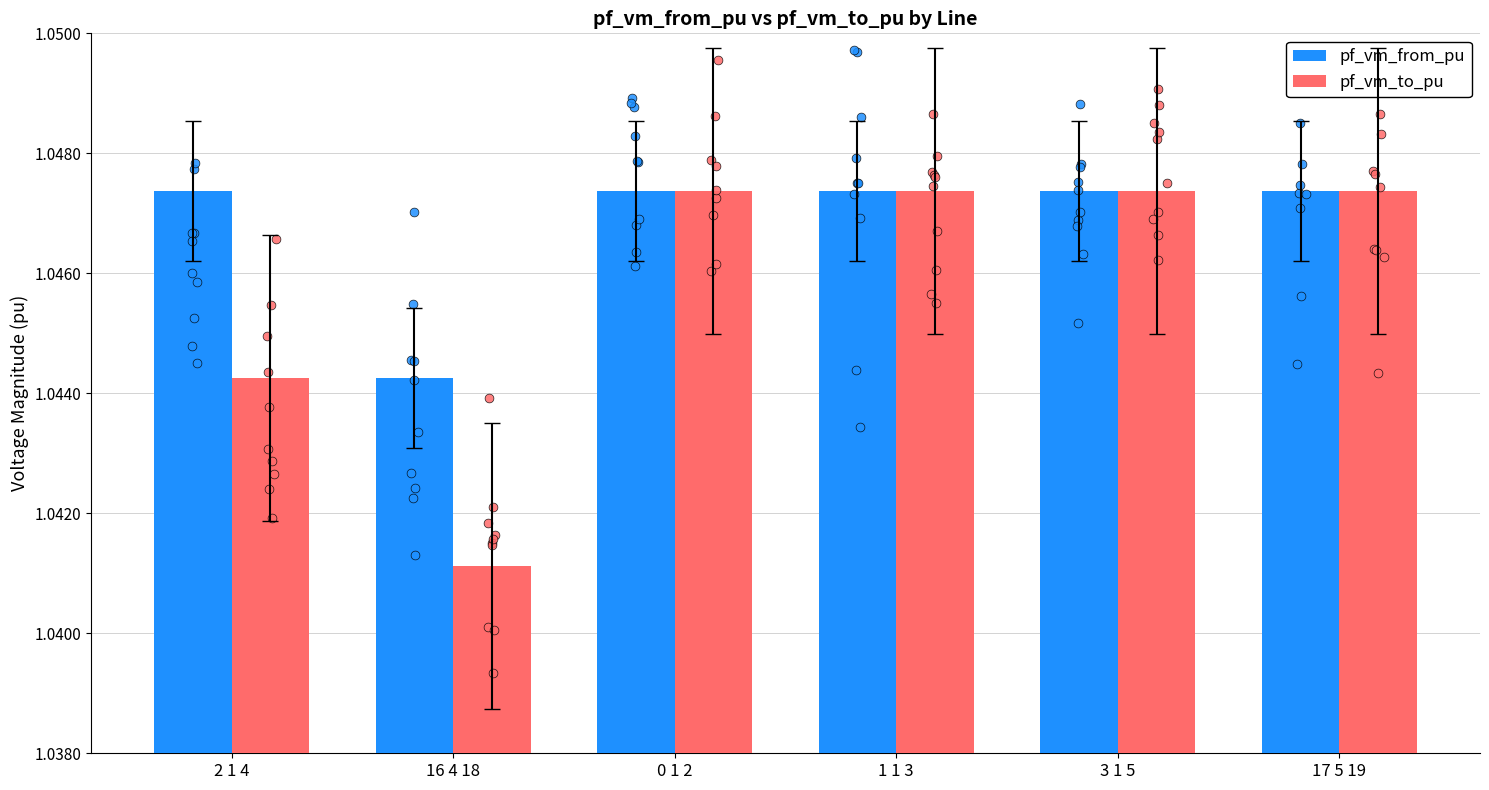

What is the total value across all series at 16 4 18?

2.1